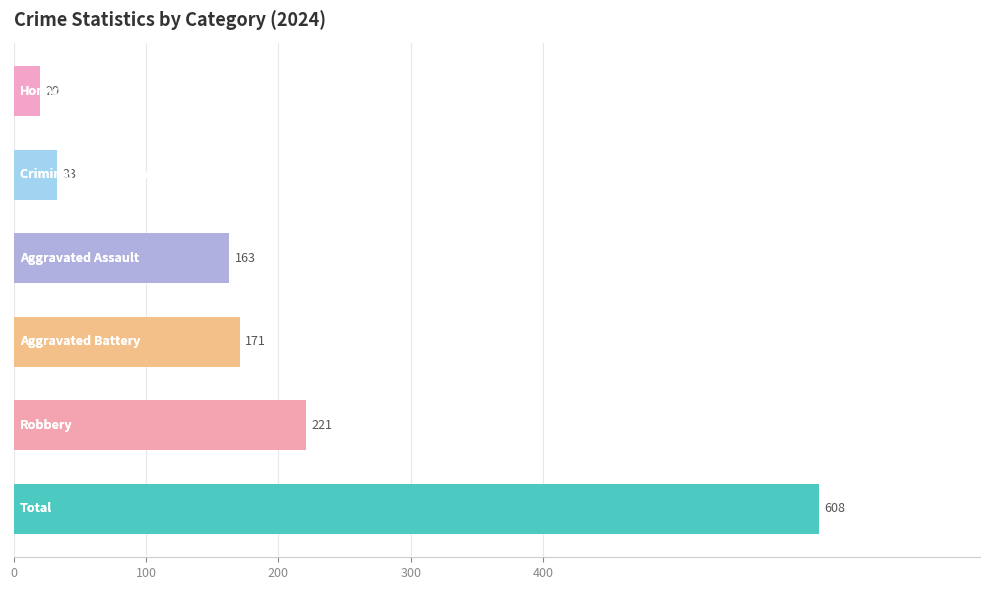

What is the sum of all values?

1216